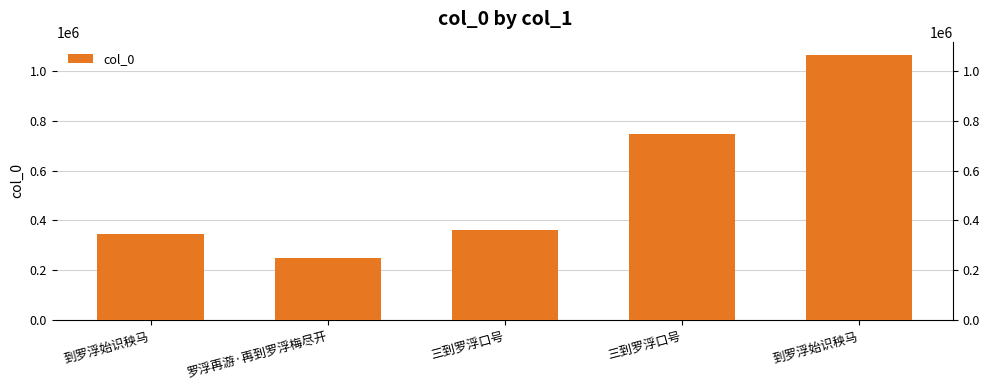

Reading right to left, list all the values displayed in this chart.

到罗浮始识秧马=1063310	三到罗浮口号=745065	三到罗浮口号=359954	罗浮再游·再到罗浮梅尽开=250942	到罗浮始识秧马=345379